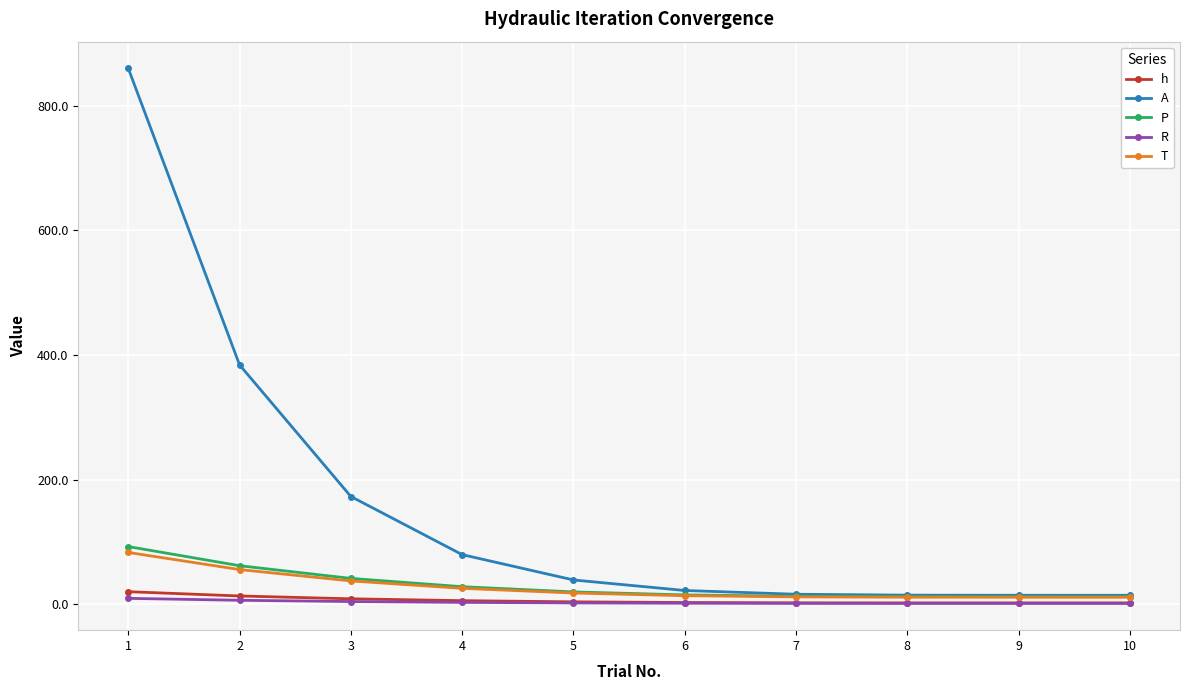

How many categories are shown in the chart?

10